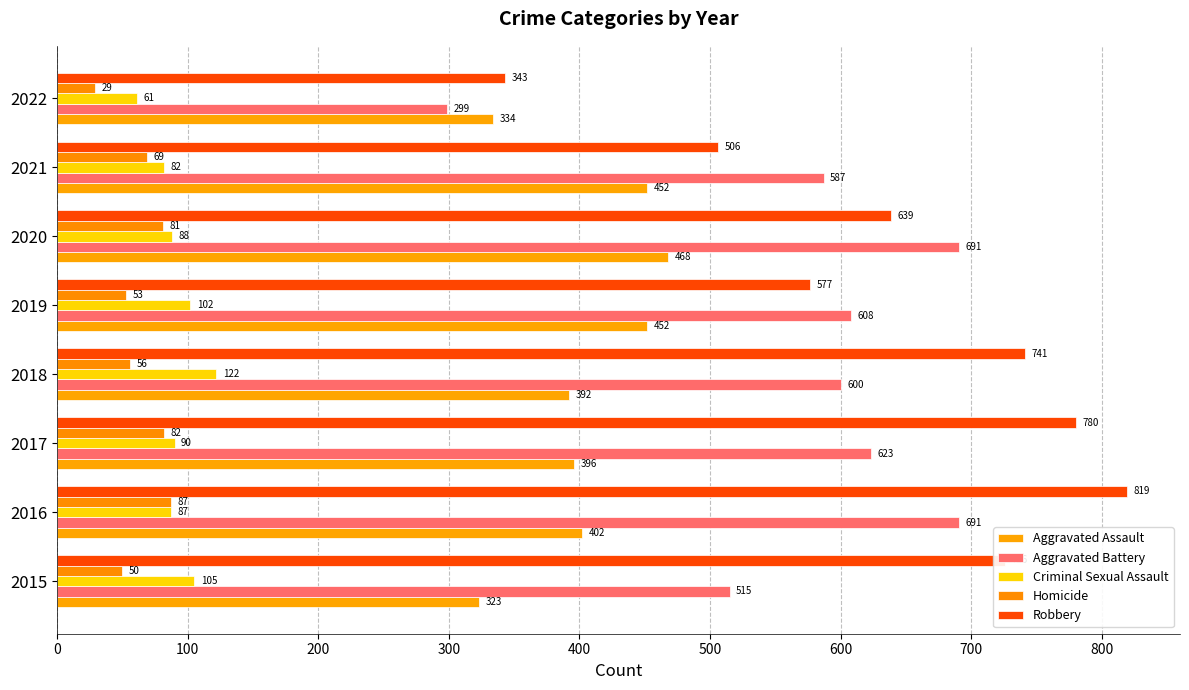

What are all the series names shown in the legend?

Aggravated Assault, Aggravated Battery, Criminal Sexual Assault, Homicide, Robbery